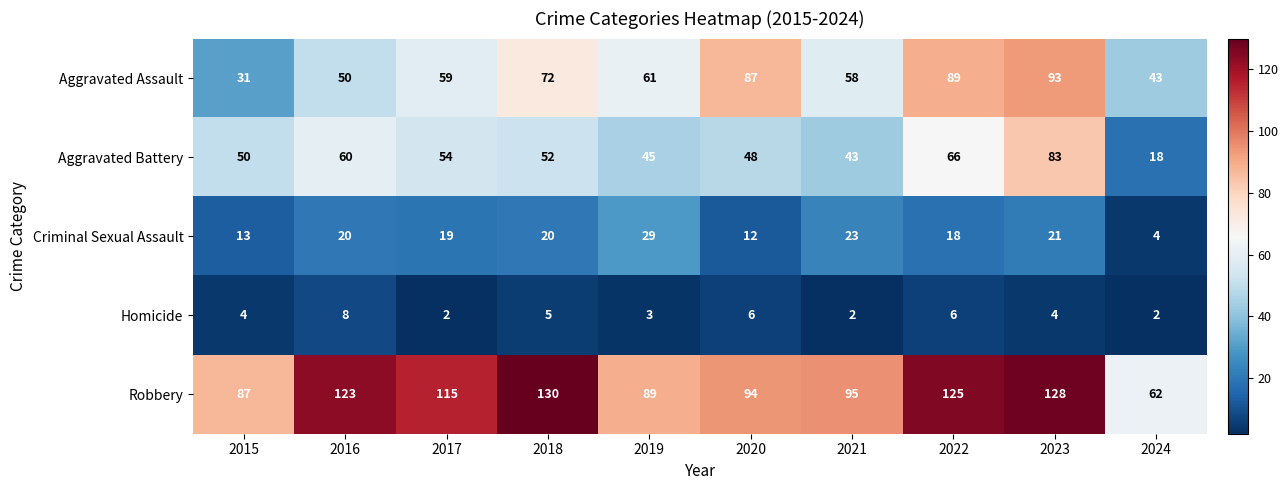

What is the minimum value shown in the chart?

2